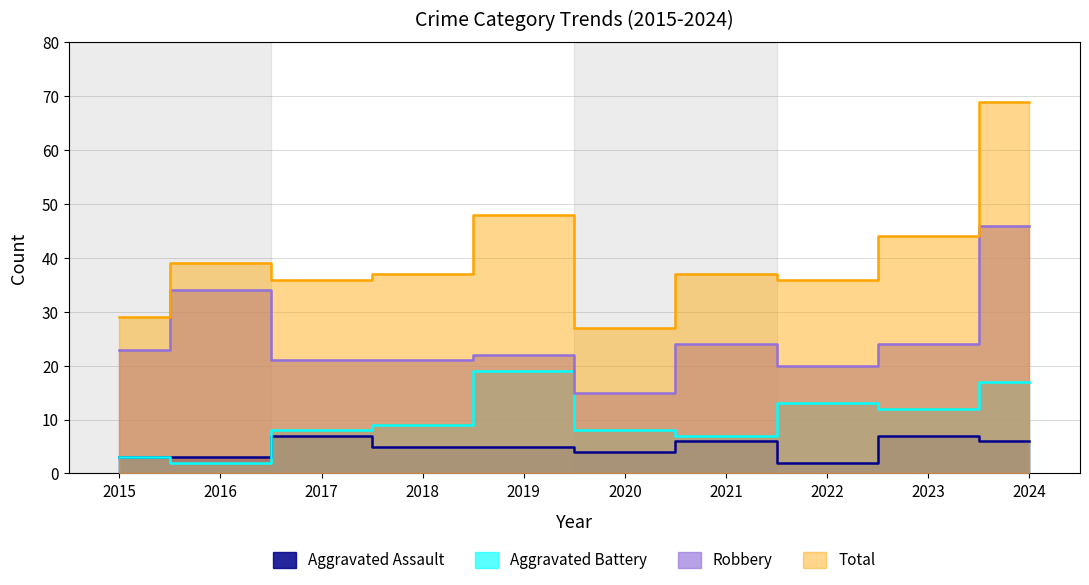

True or false: Total has a value of 45 at 2020.

False